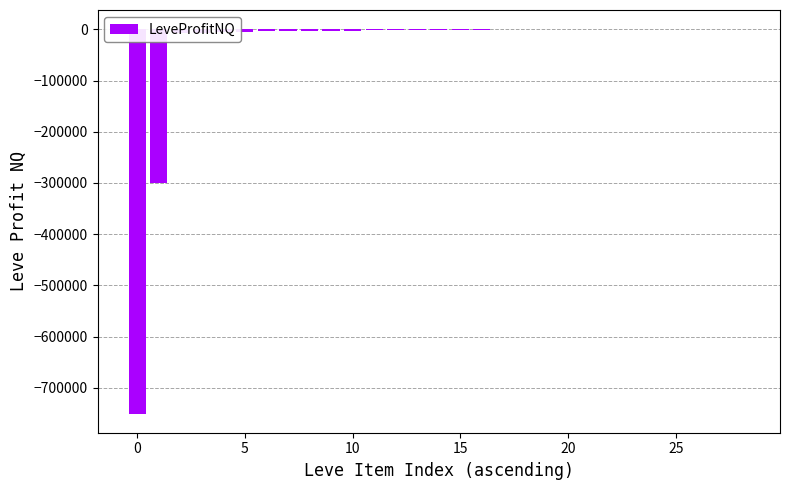

Count the number of data series in this chart.

1